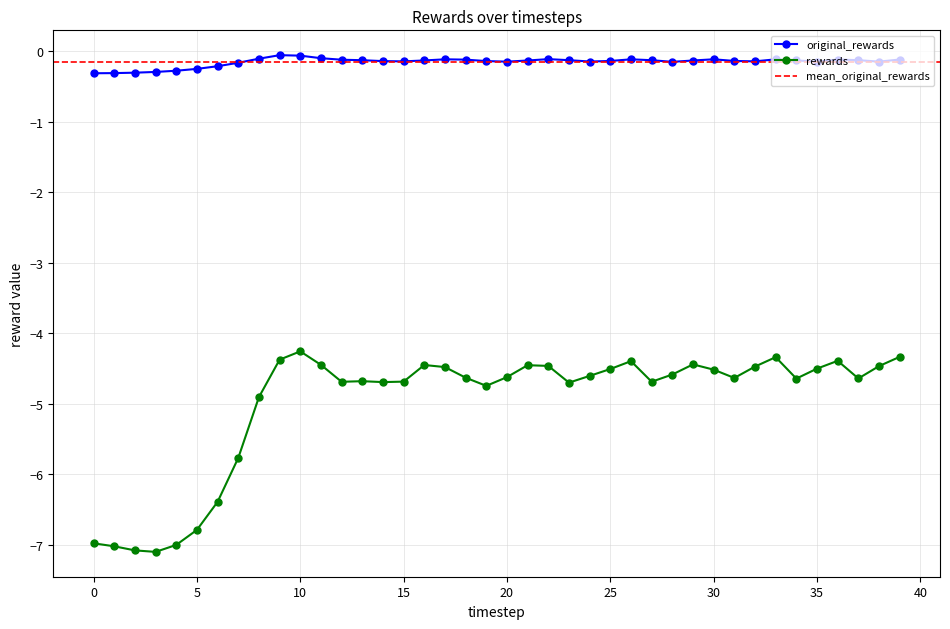

What is the minimum value for rewards?

-7.1